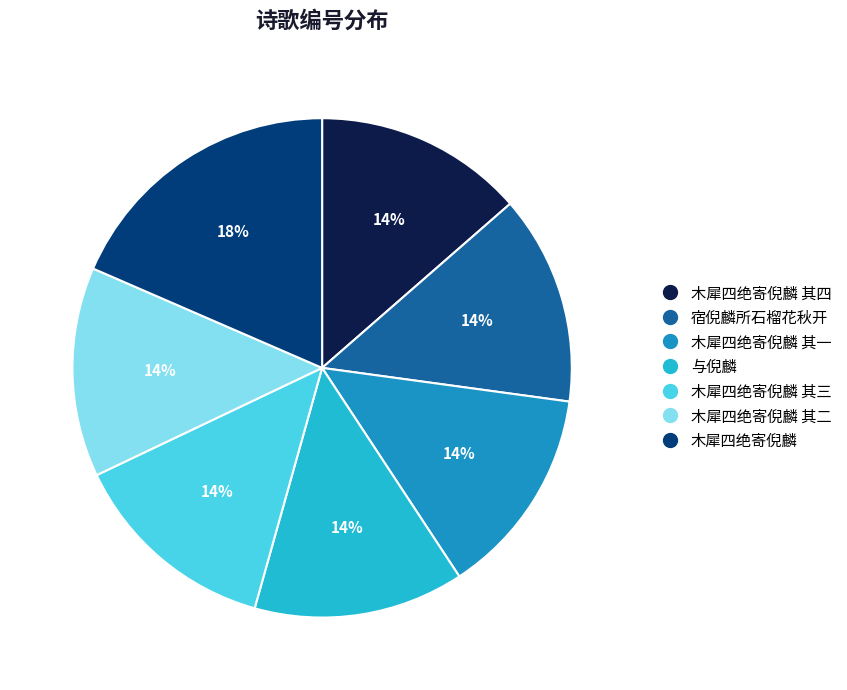

To the nearest percent, what is the average slice percentage?

14%